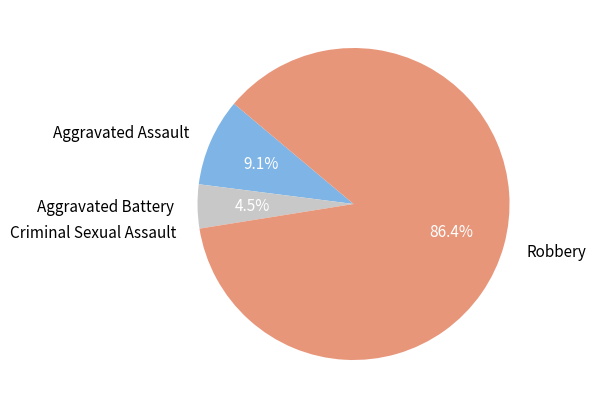

To the nearest percent, what is the difference between the largest and smallest slice percentages?

86%